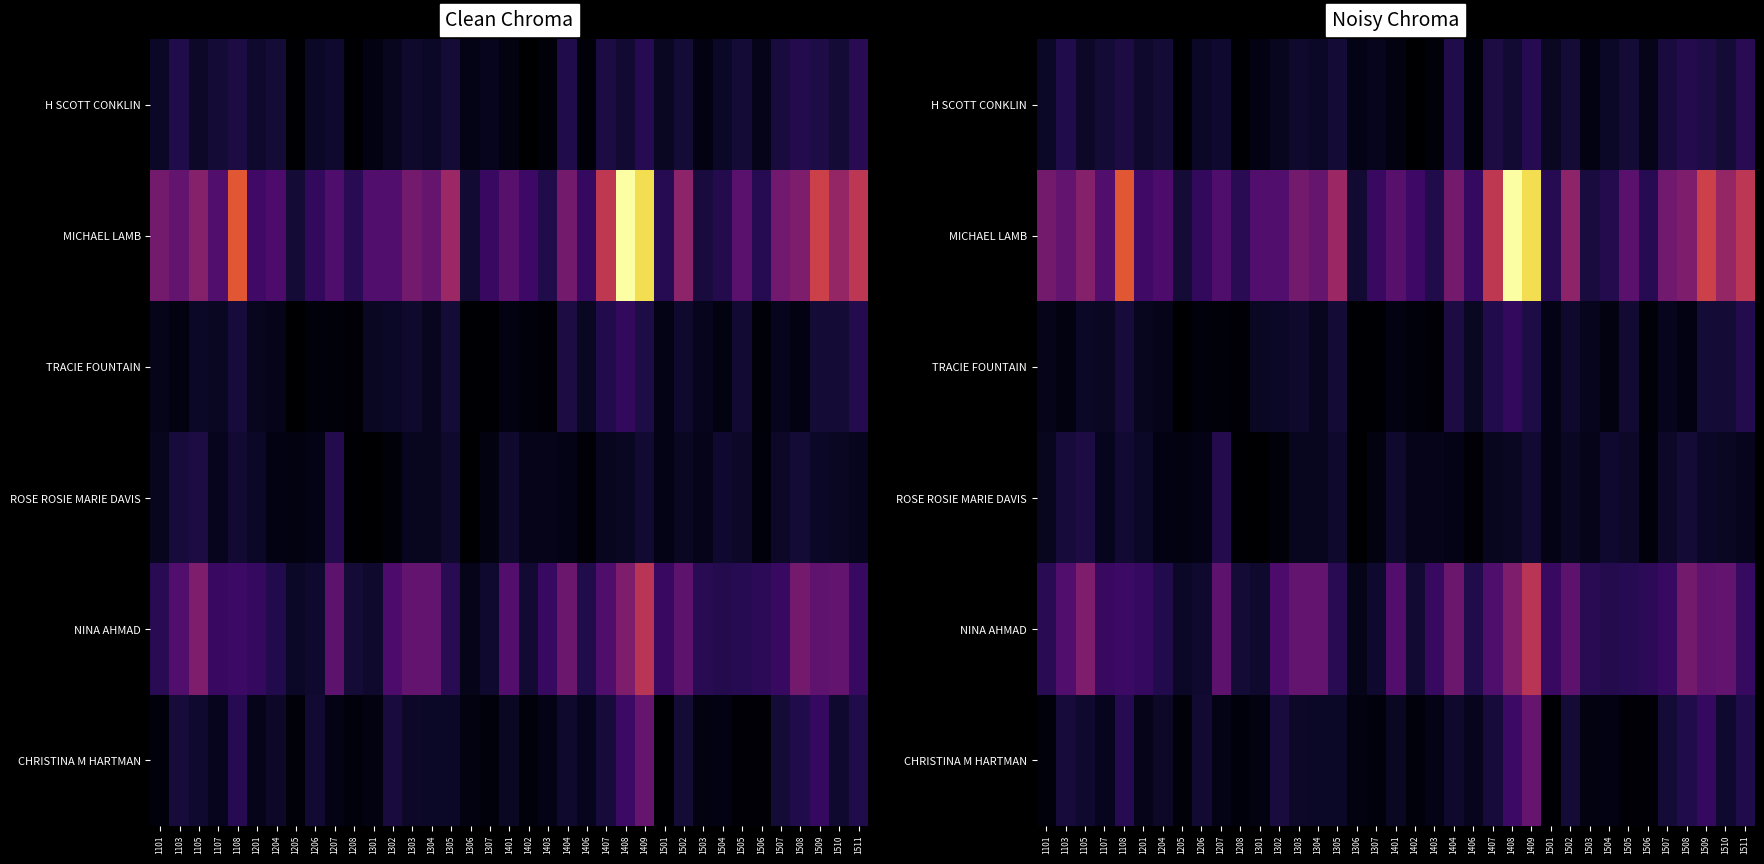

True or false: TRACIE FOUNTAIN has a value of 32 at 1305.

False